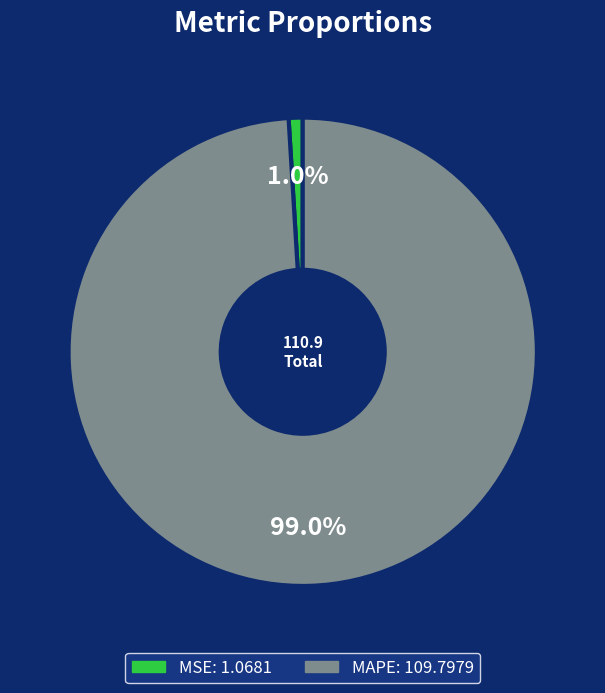

How many segments does this pie chart have?

2